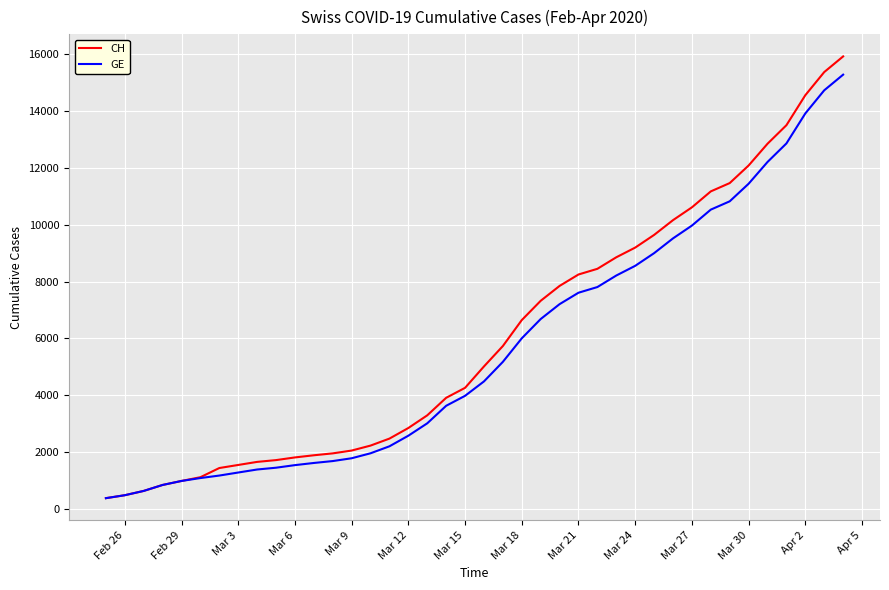

What is the maximum value shown in the chart?

15926